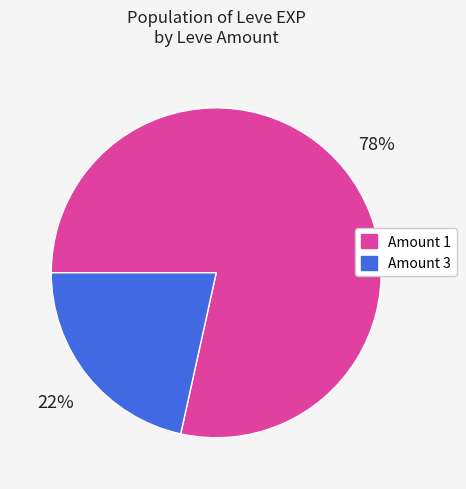

Does any single category account for the majority?

Yes